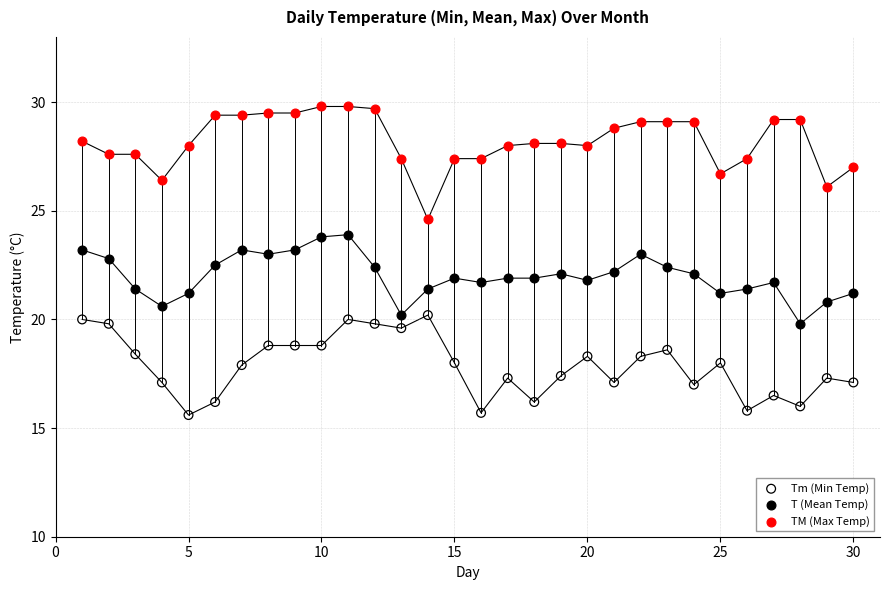

Which series reaches the minimum Y coordinate?

Tm (Min Temp)